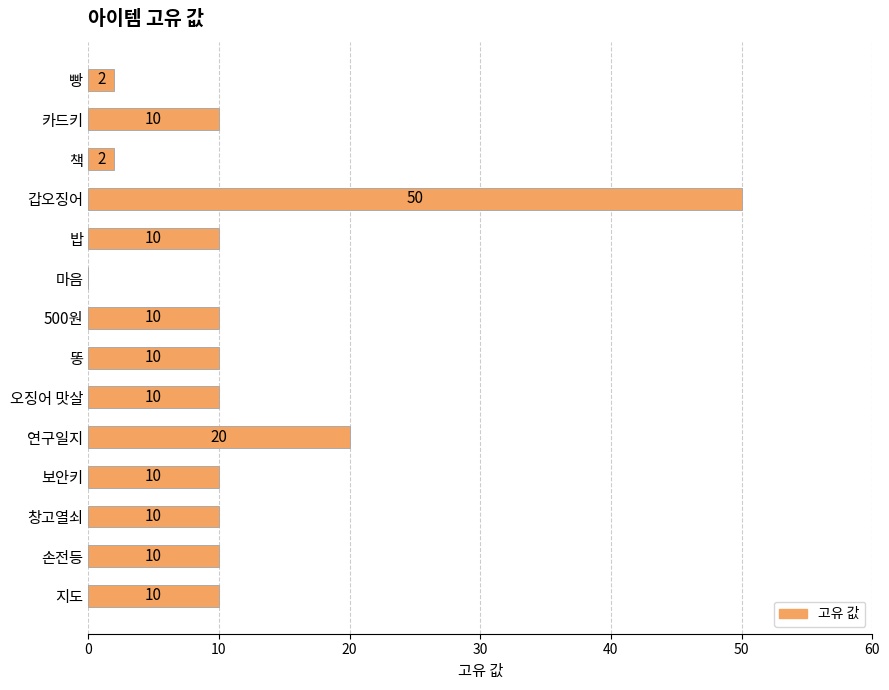

How many values are above zero?

13